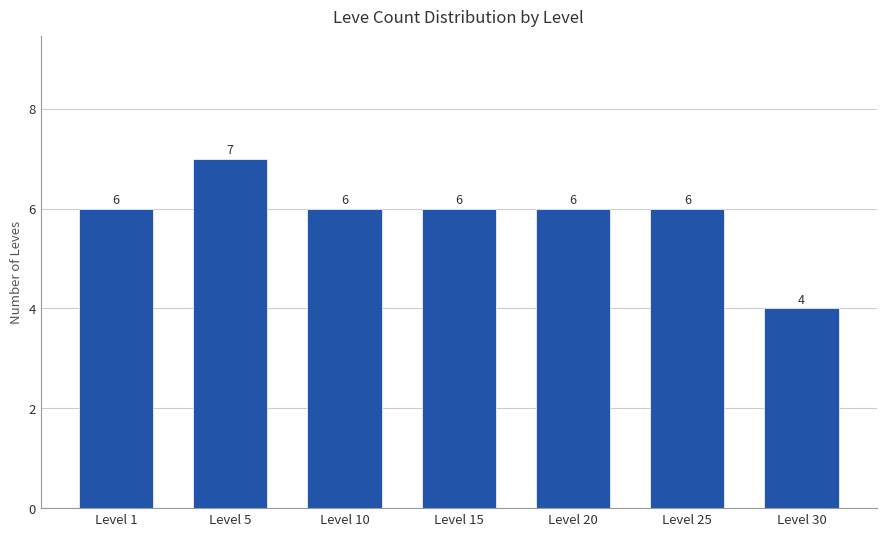

Between Level 30 and Level 1, which is larger?

Level 1